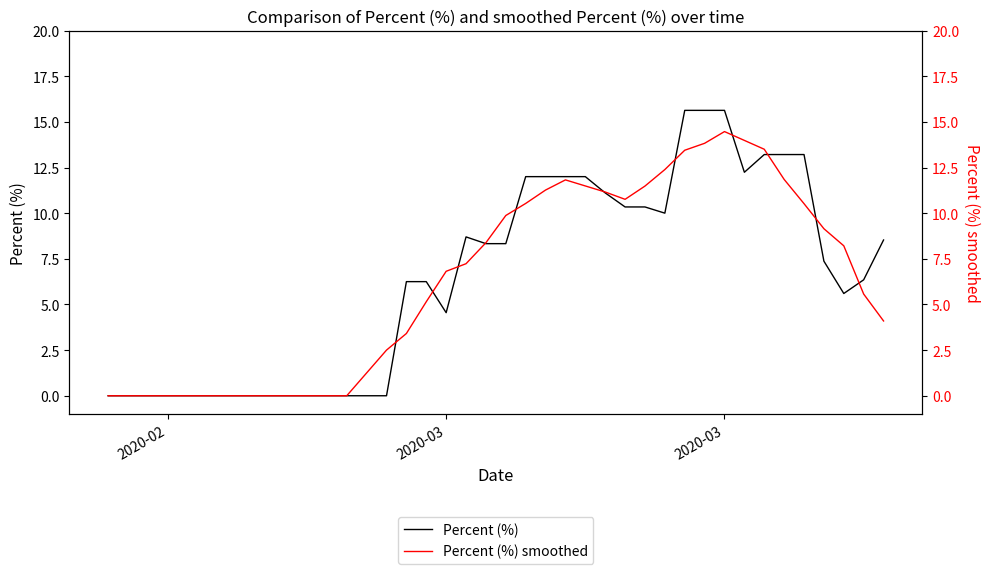

True or false: Percent (%) has more than 1 points higher than both neighbors.

False